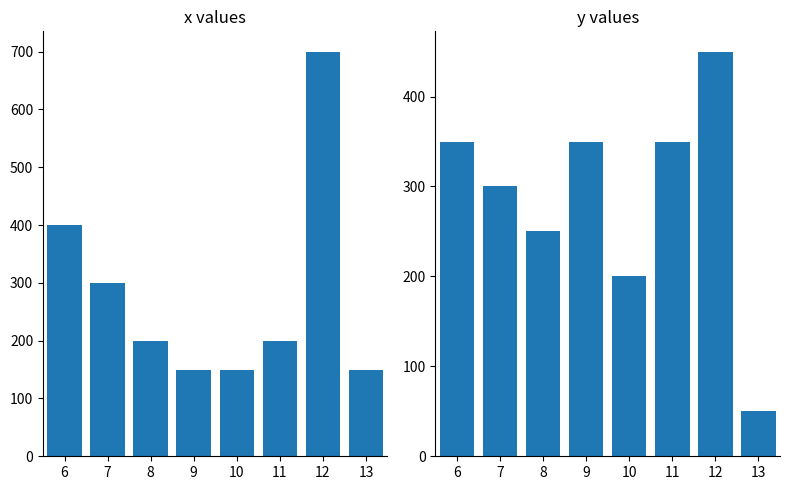

What is the total value across all series at 9?

500